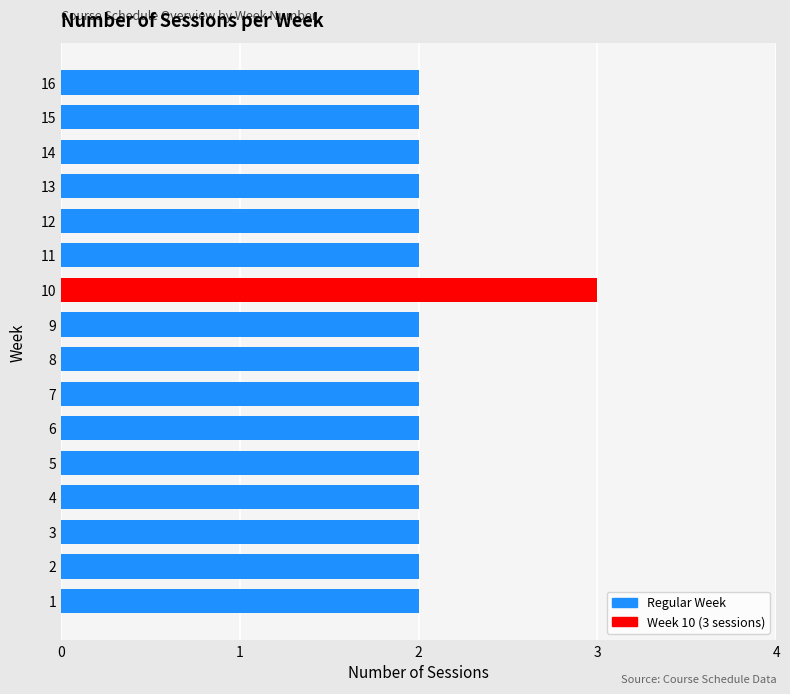

What is the sum of all values?

33